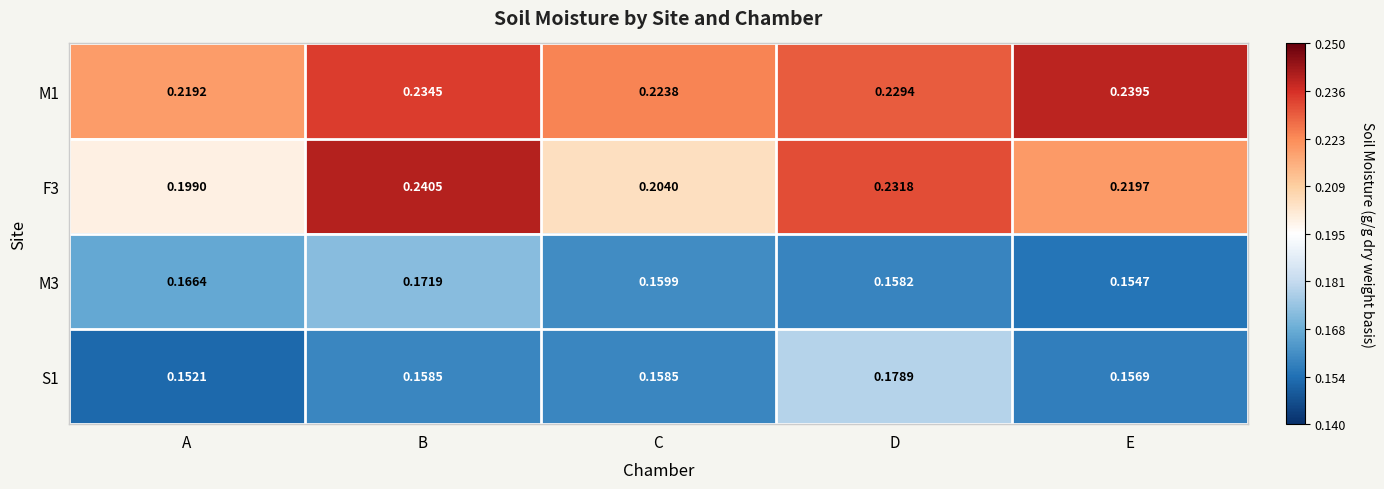

At which category does the chart reach its minimum across all series?

A